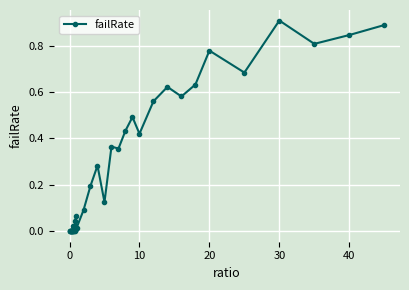

True or false: there are more than 0 points higher than both neighbors.

True